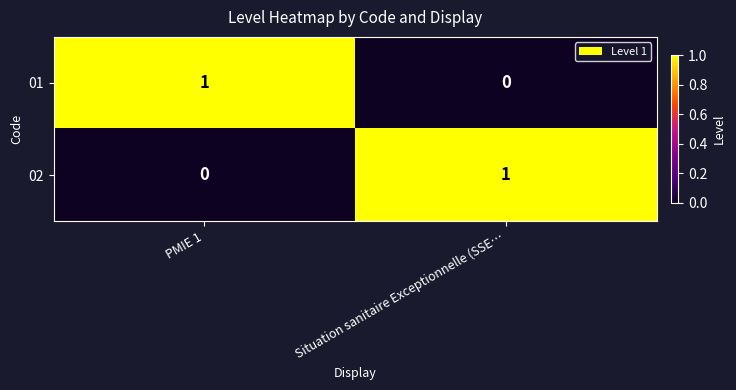

What is the difference between the 02 values at PMIE 1 and Situation sanitaire Exceptionnelle (SSE…?

1